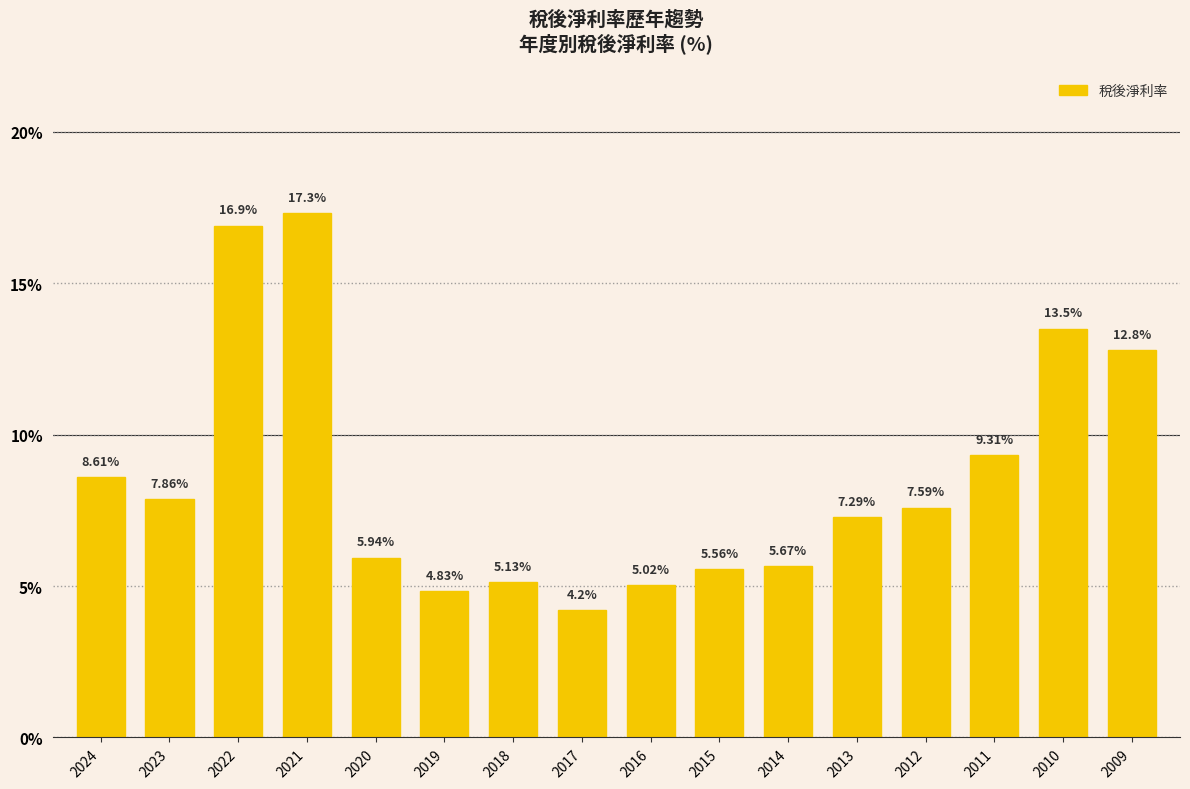

How many data points does each series have?

16